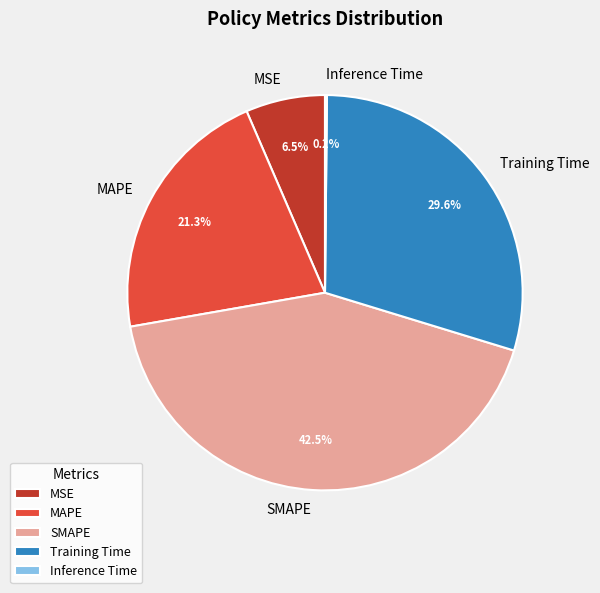

Do MAPE and SMAPE together represent more than half of the pie?

Yes